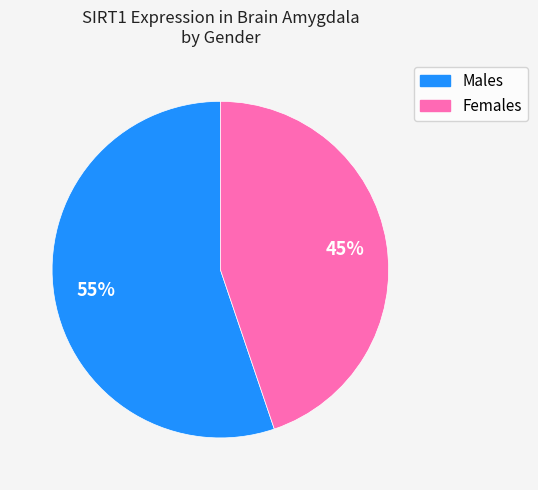

To the nearest percent, what is the average slice percentage?

50%